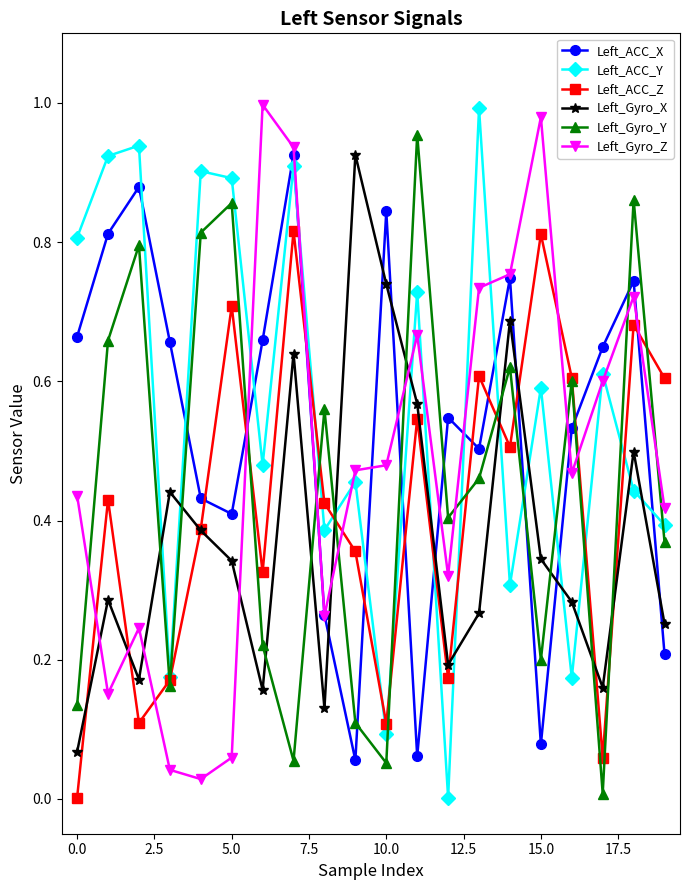

Count the number of data series in this chart.

6